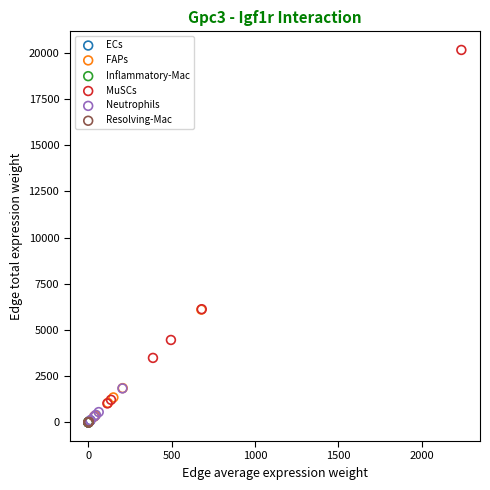

What are all the series names shown in the legend?

ECs, FAPs, Inflammatory-Mac, MuSCs, Neutrophils, Resolving-Mac